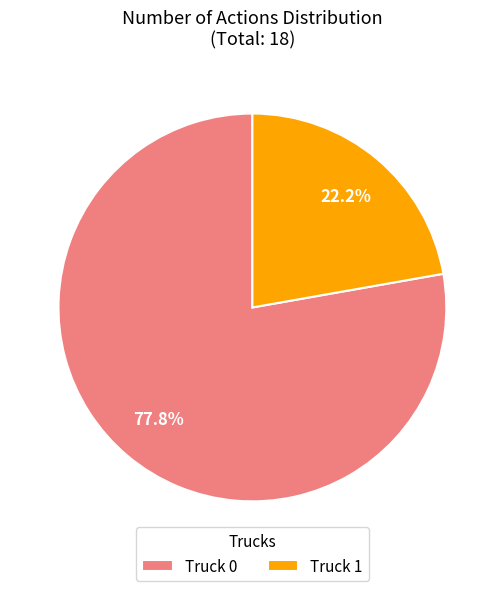

Which has a higher value, Truck 1 or Truck 0?

Truck 0